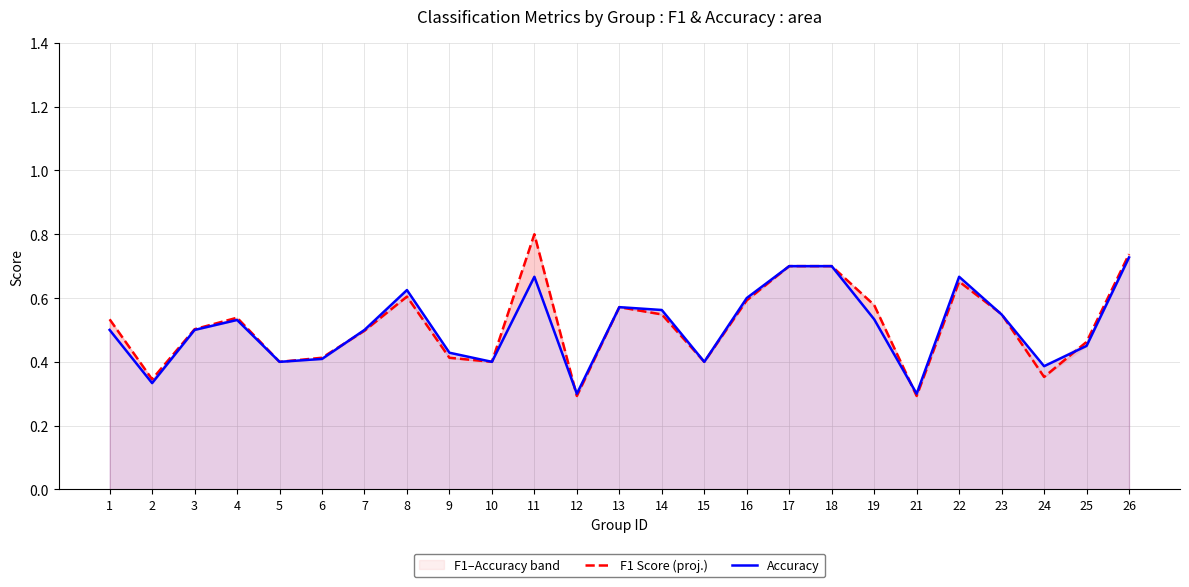

Where do Accuracy and F1 Score (proj.) first cross each other?

6 and 7